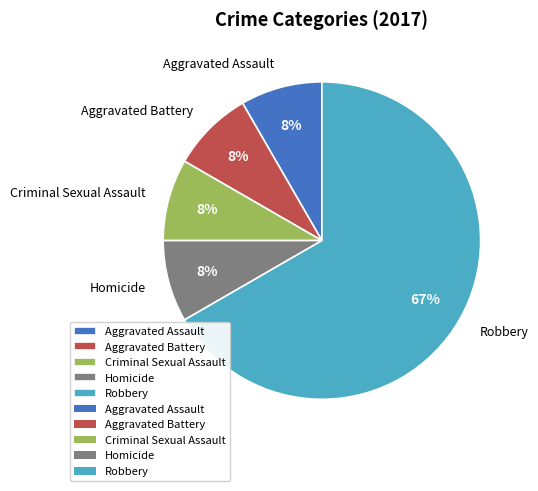

True or false: Homicide accounts for 8% of the total.

True